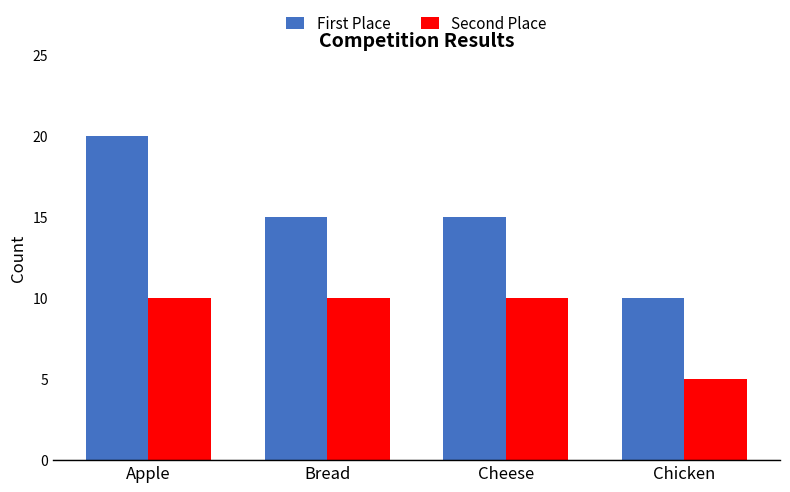

Reading right to left, extract all data points from this chart.

First Place: Chicken=10	Cheese=15	Bread=15	Apple=20
Second Place: Chicken=5	Cheese=10	Bread=10	Apple=10